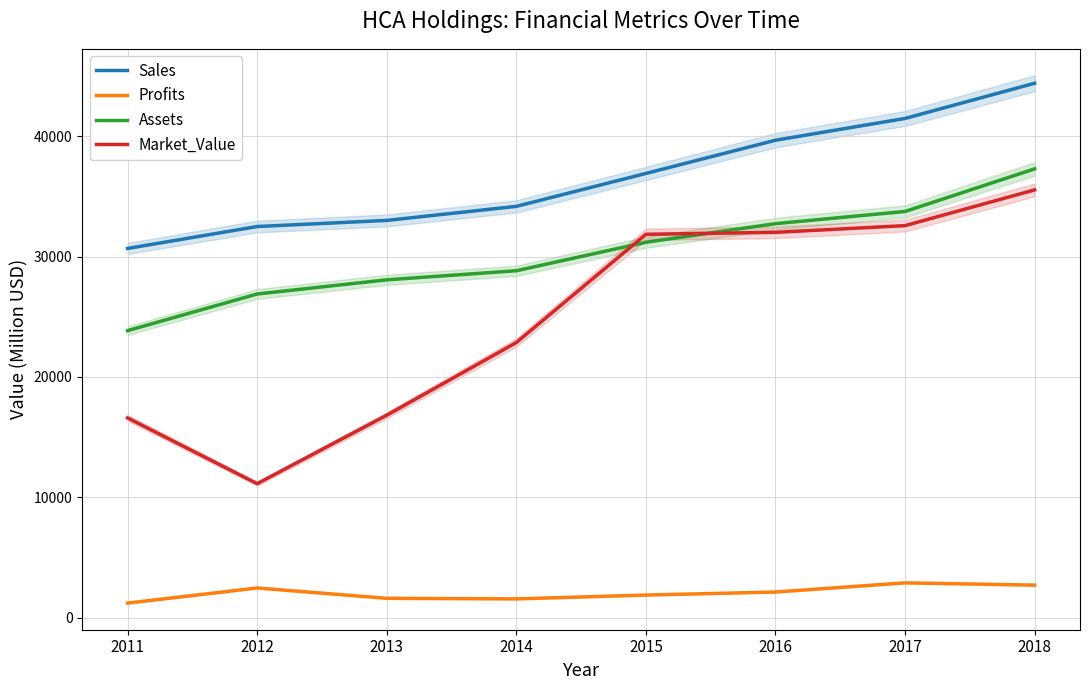

Reading left to right, transcribe all the data shown in this chart.

Sales: 2011=30683	2012=32506	2013=33013	2014=34182	2015=36918	2016=39678	2017=41490	2018=44414
Profits: 2011=1207	2012=2465	2013=1605	2014=1556	2015=1875	2016=2129	2017=2890	2018=2701
Assets: 2011=23852	2012=26898	2013=28075	2014=28831	2015=31199	2016=32744	2017=33758	2018=37299
Market_Value: 2011=16597	2012=11133	2013=16822	2014=22863	2015=31861	2016=32022	2017=32580	2018=35552